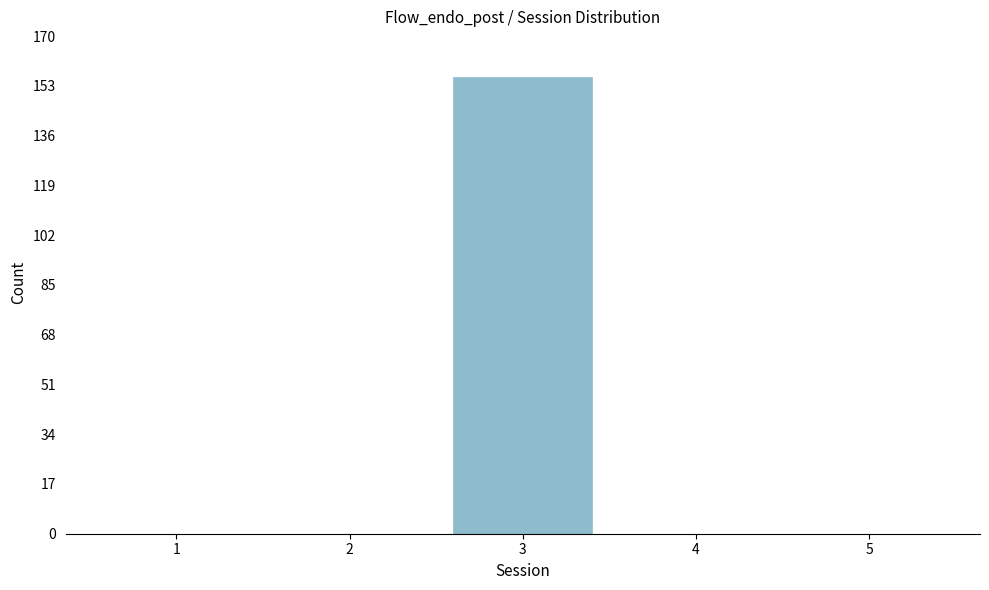

Reading left to right, list all the values displayed in this chart.

1=0	2=0	3=156	4=0	5=0